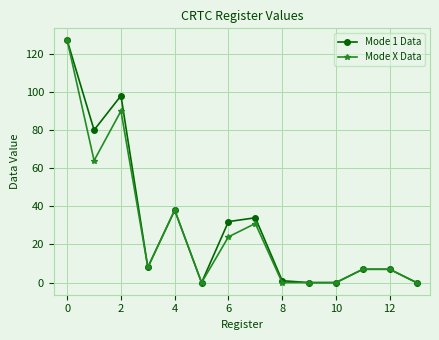

True or false: Mode 1 Data has more than 1 interior local peaks.

True